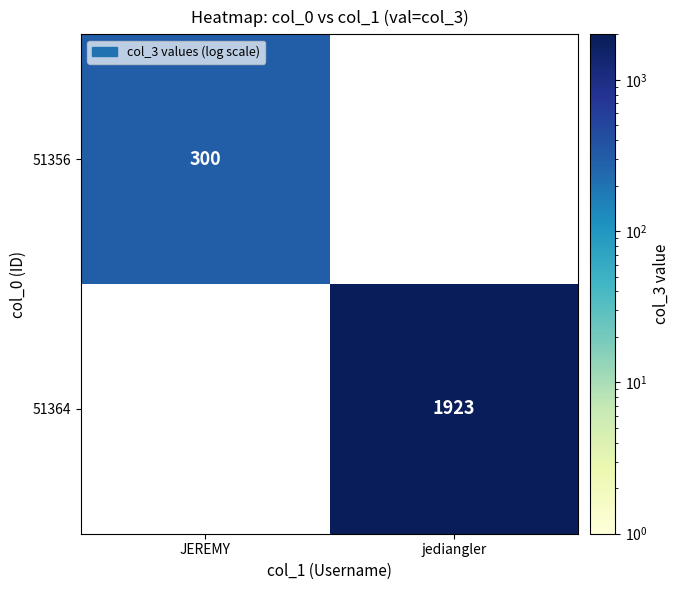

The value of 51356 at JEREMY is 64. True or false?

False